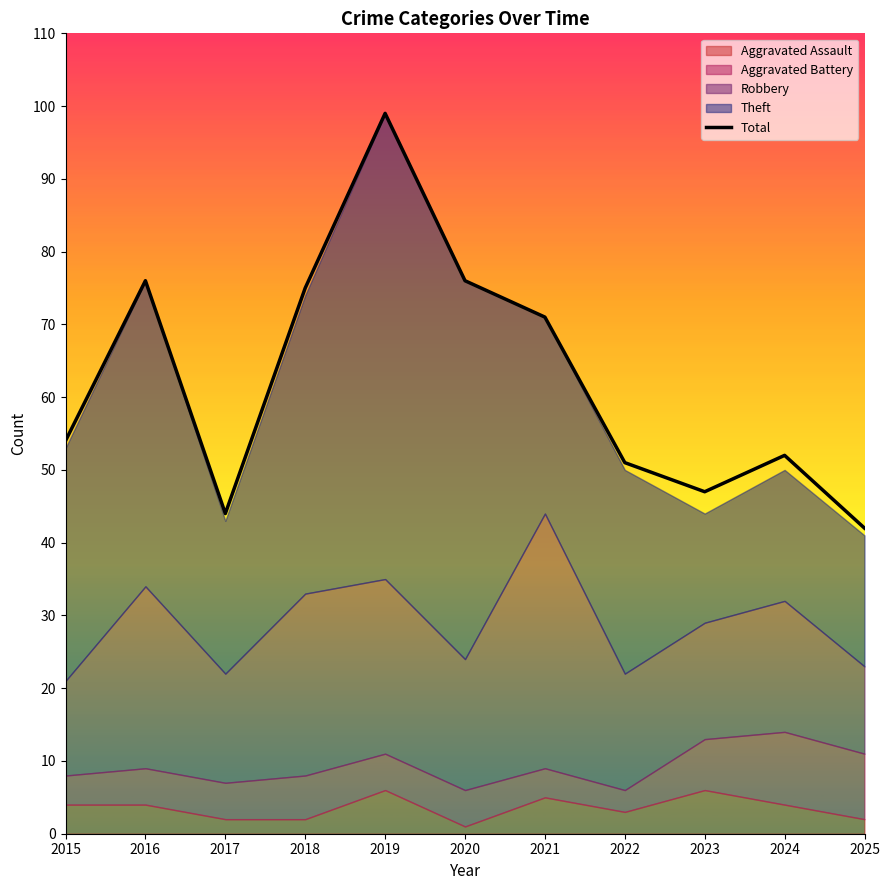

What is the value of the 9th point from the left?

47